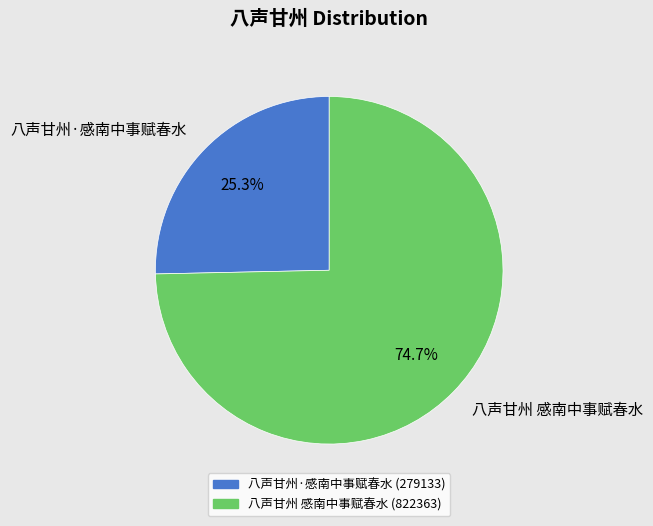

To the nearest percent, what is the average slice percentage?

50%